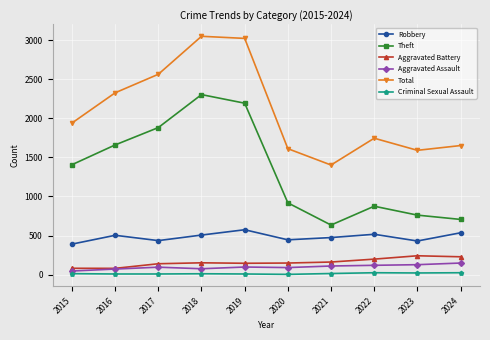

What is the maximum value shown in the chart?

3049